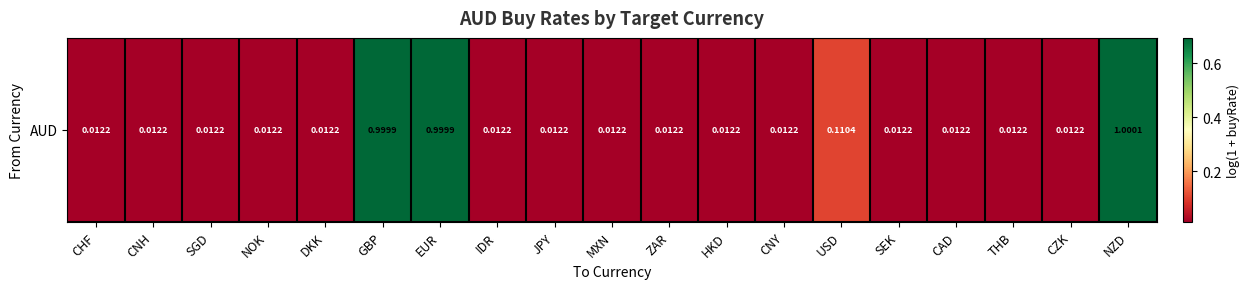

True or false: the data shows 0.0 at CNH.

False